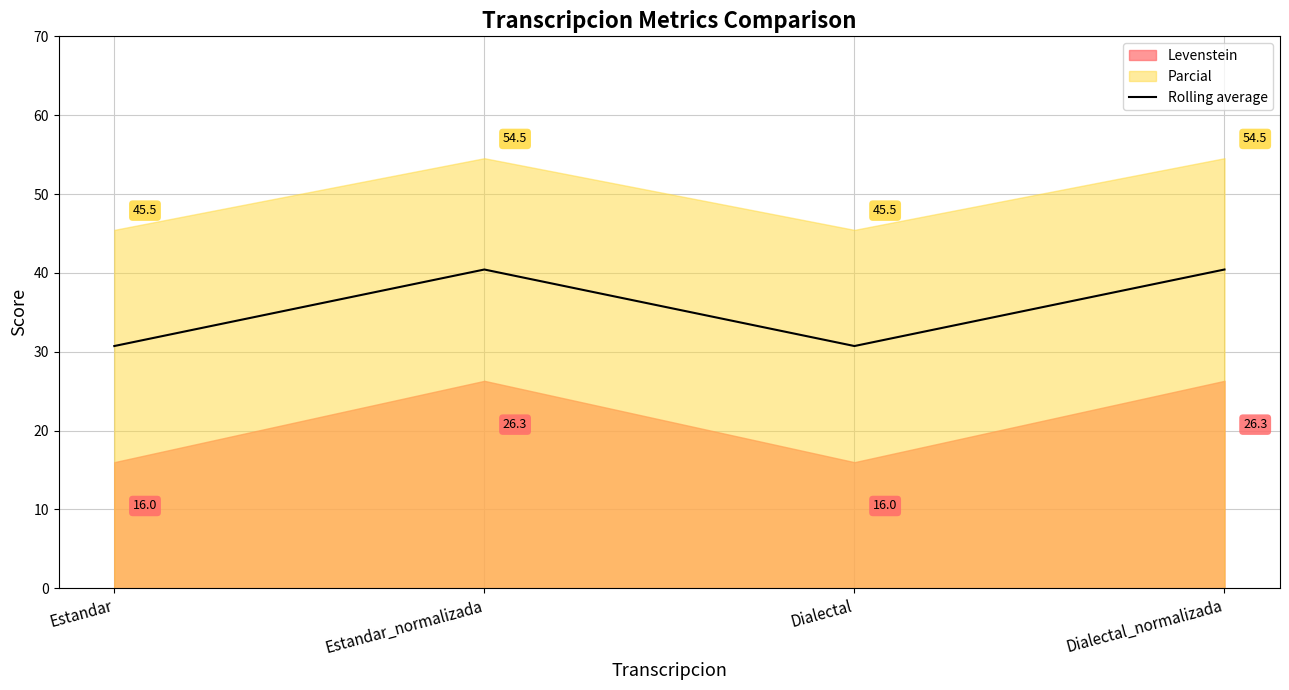

True or false: Rolling average has more than 2 points higher than both neighbors.

False